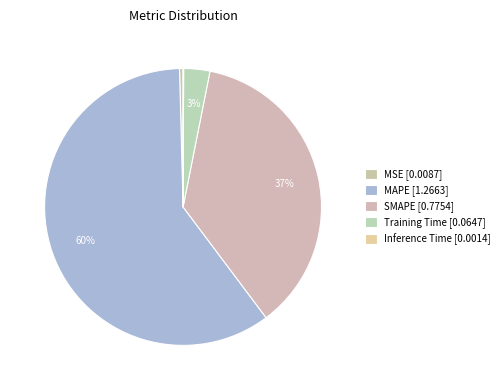

How many segments does this pie chart have?

5